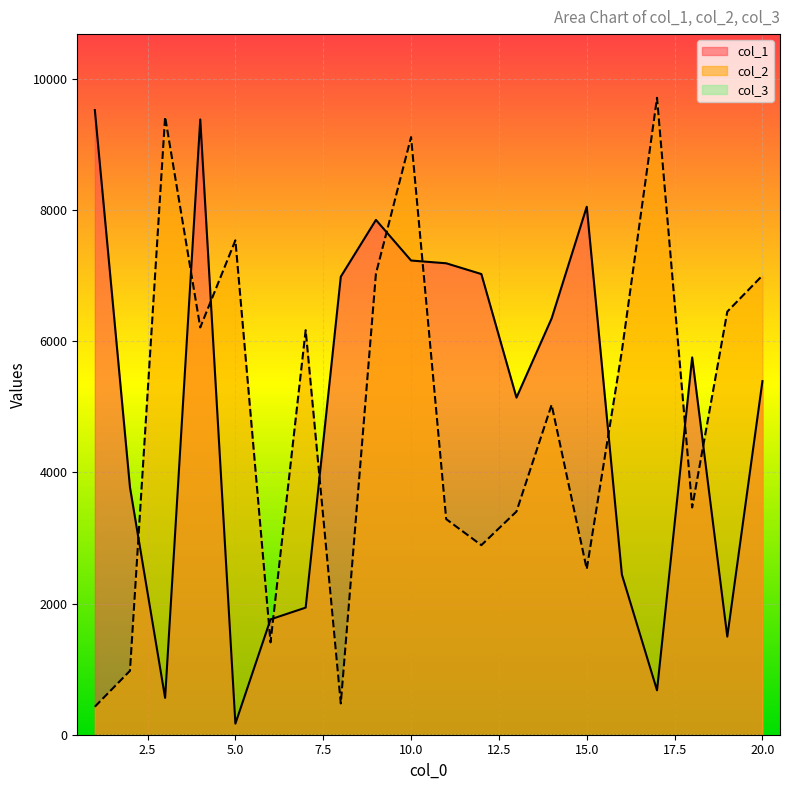

How many interior local valleys does the col_2 series have?

6